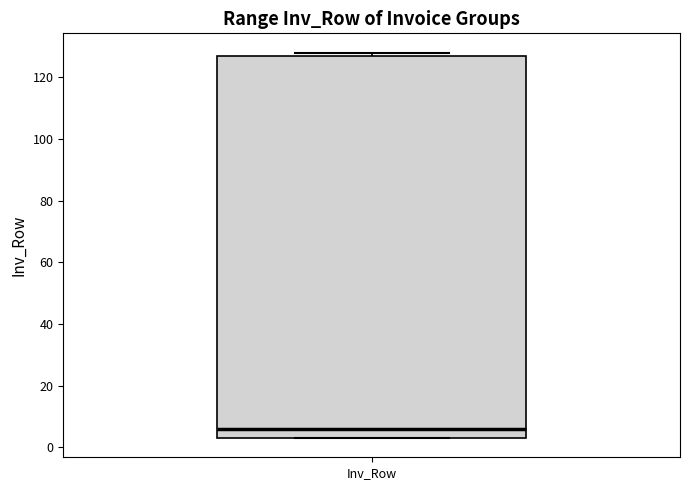

Transcribe this box plot: give where the median line is, the range the box spans, and where the two whiskers end, as read against the y-axis. The values are not printed on the chart, so give them approximately, as read against the axis.

median 6, box 4 to 128, whiskers 4 to 128 (just above the box's upper edge)